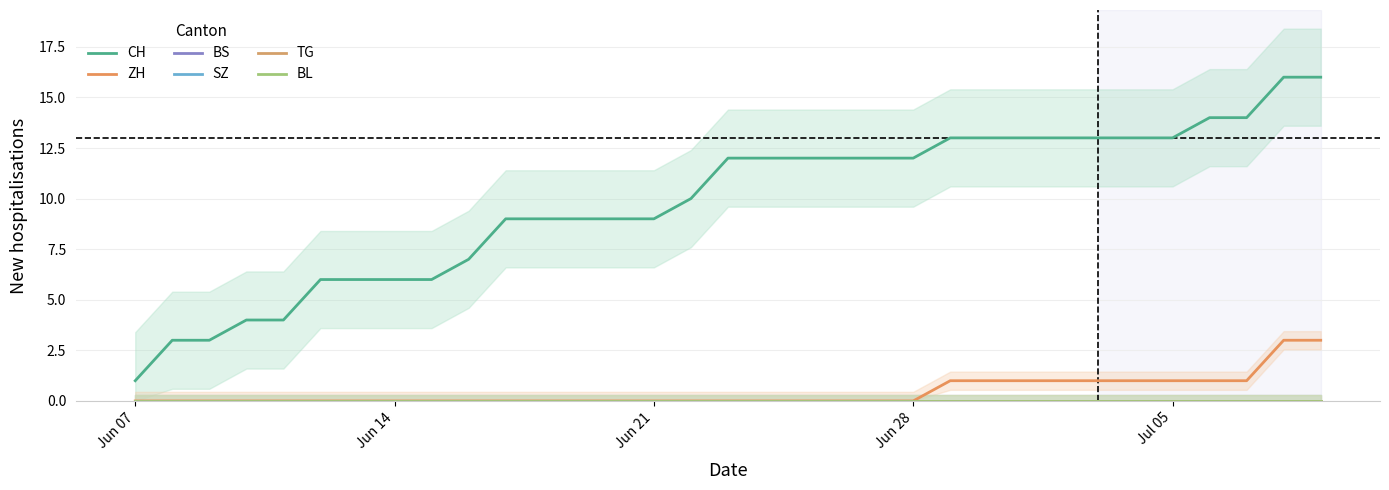

Does the chart have visible grid lines?

Yes